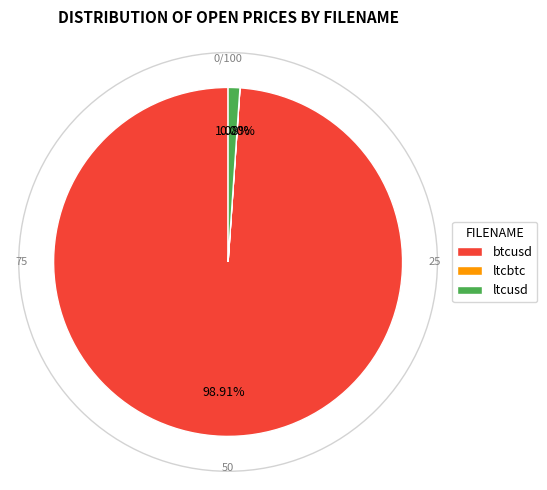

Is btcusd the majority of the pie?

Yes